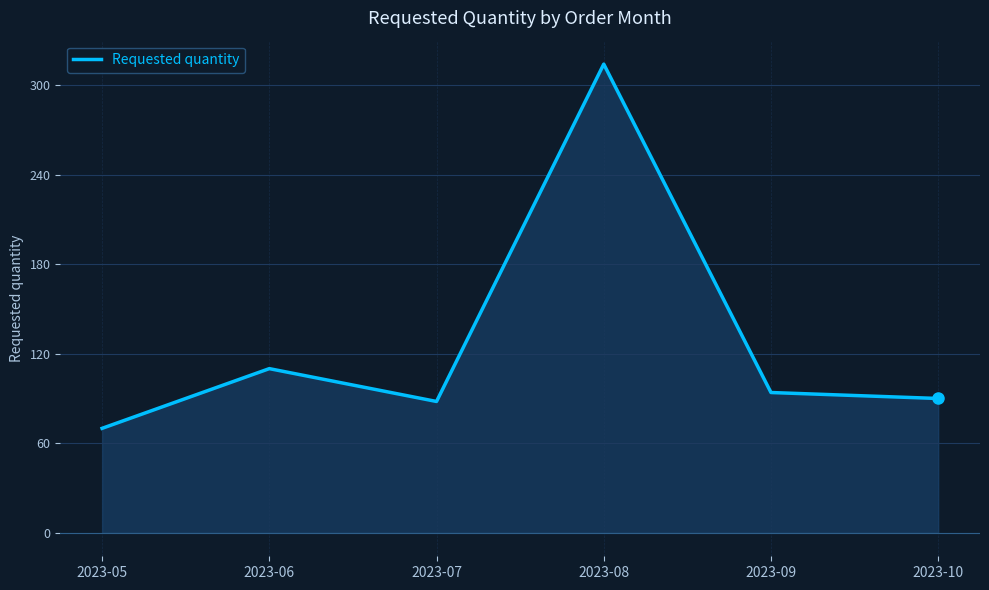

What is the difference between the values at 2023-09 and 2023-06?

16